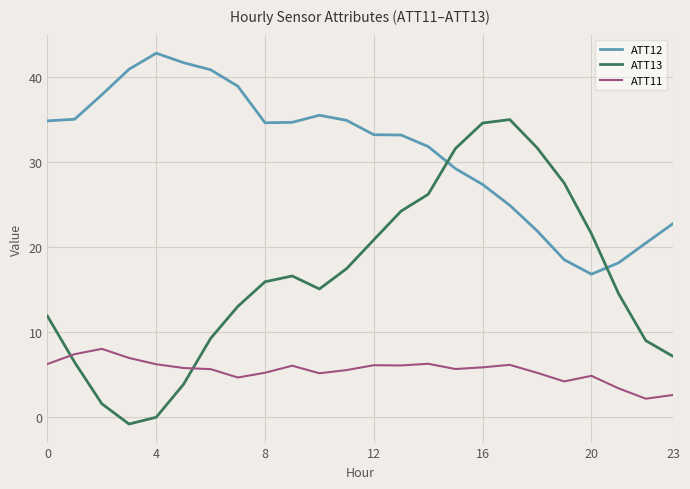

Which series has the largest range (max minus min)?

ATT13